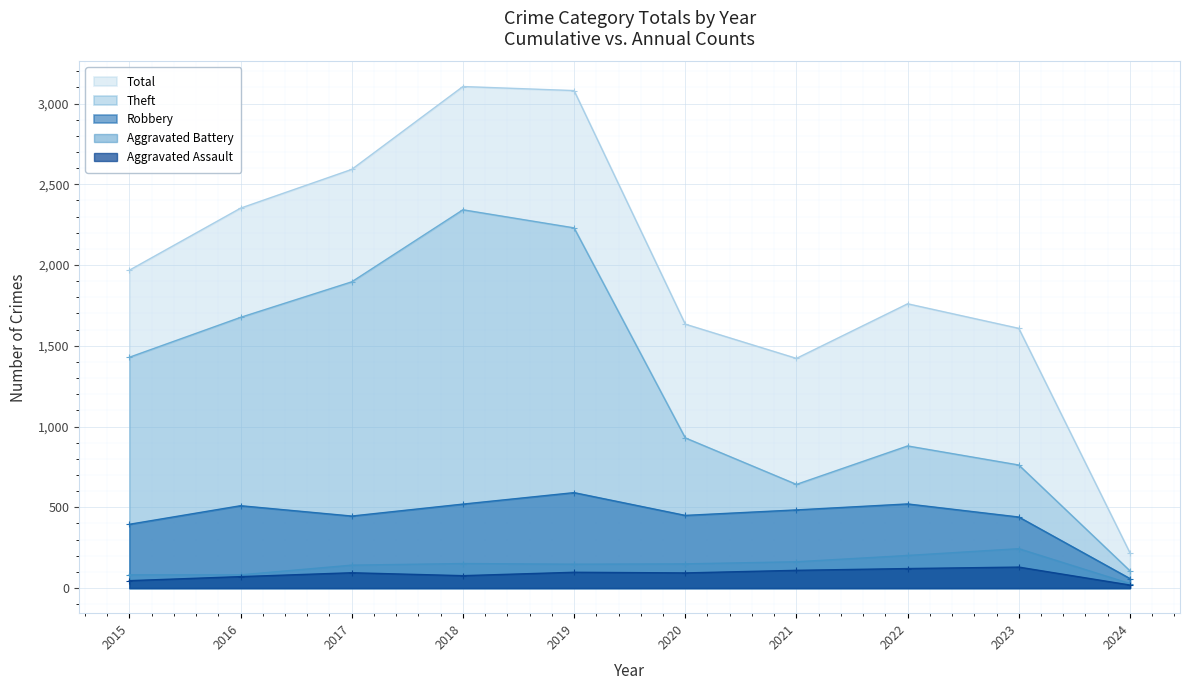

Reading right to left, what are all the values shown in this chart?

Robbery: 2024=59	2023=440	2022=521	2021=484	2020=450	2019=591	2018=520	2017=446	2016=510	2015=395
Theft: 2024=107	2023=762	2022=880	2021=642	2020=930	2019=2230	2018=2342	2017=1896	2016=1676	2015=1429
Aggravated Assault: 2024=19	2023=130	2022=121	2021=110	2020=94	2019=98	2018=77	2017=95	2016=71	2015=46
Aggravated Battery: 2024=28	2023=244	2022=202	2021=163	2020=150	2019=148	2018=152	2017=142	2016=82	2015=82
Total: 2024=218	2023=1608	2022=1760	2021=1422	2020=1634	2019=3080	2018=3105	2017=2592	2016=2352	2015=1968